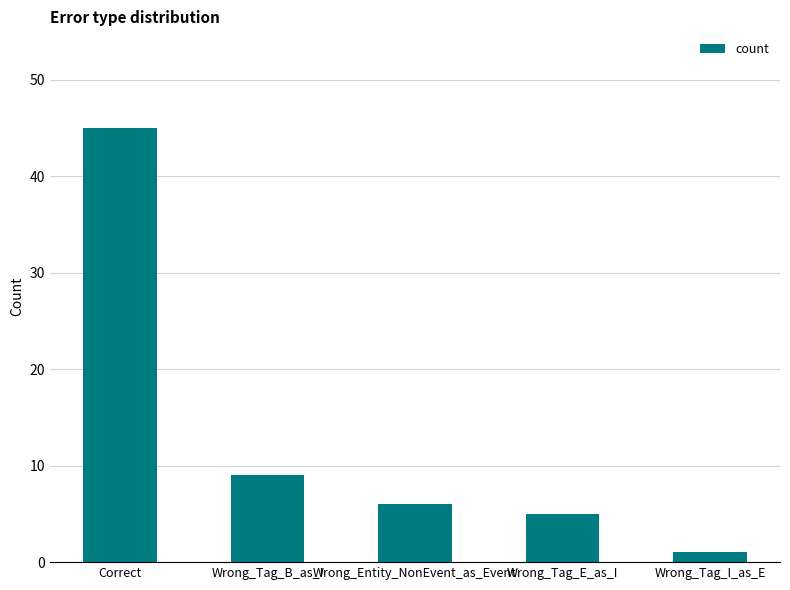

What is the average value?

13